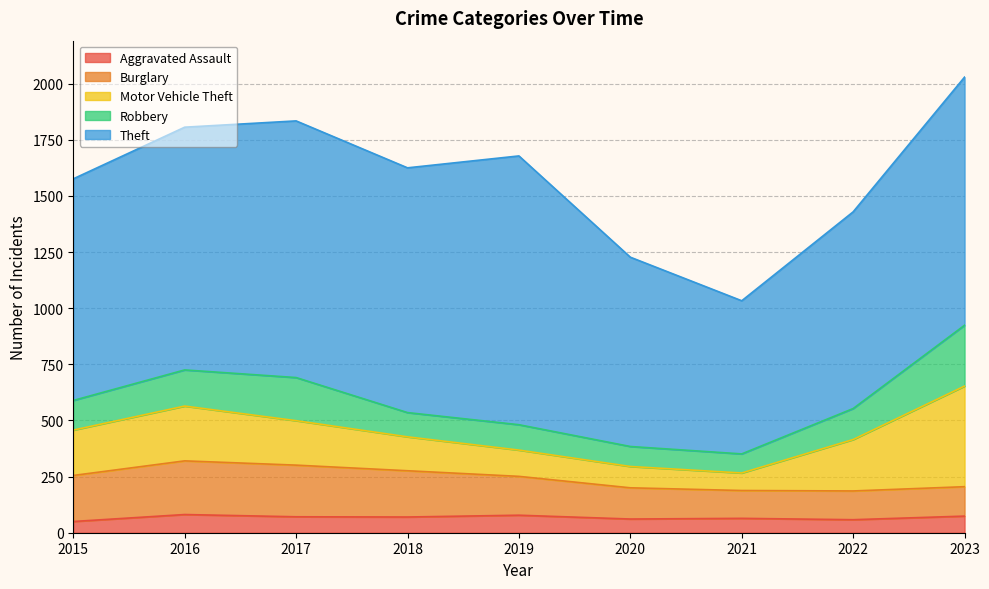

What is the average value of the Burglary series?

175